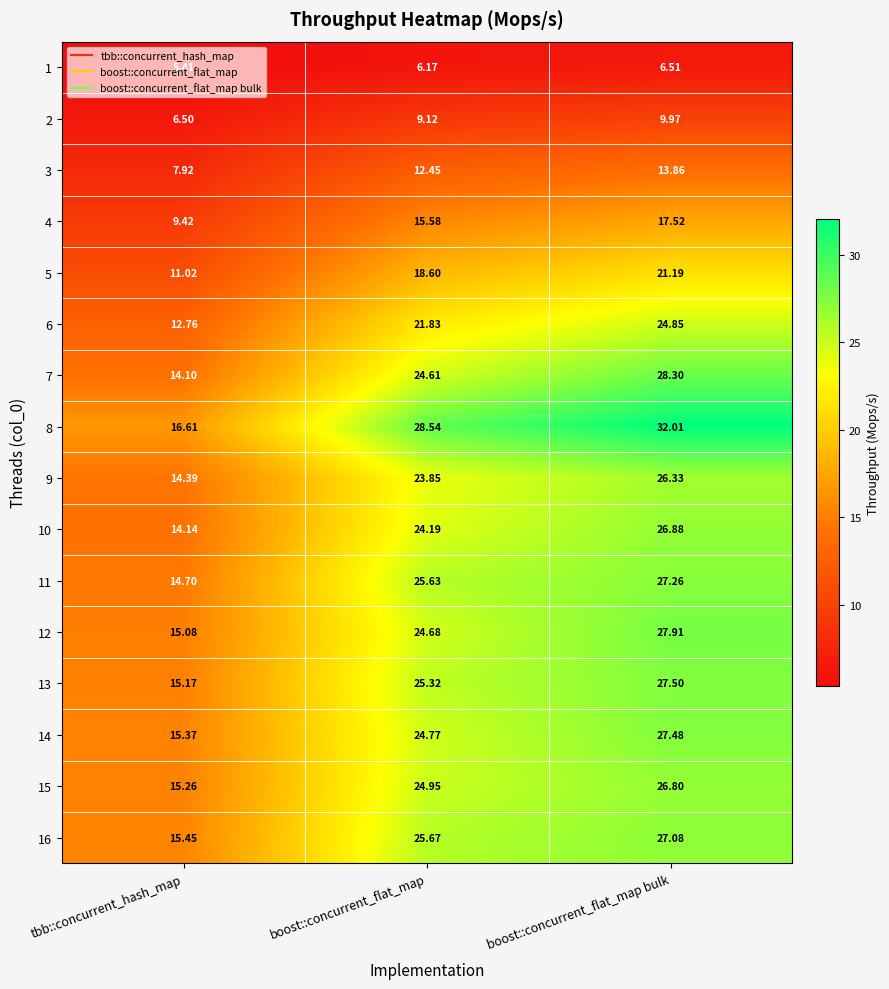

List the labels in order of 4 value, smallest first.

tbb::concurrent_hash_map, boost::concurrent_flat_map, boost::concurrent_flat_map bulk